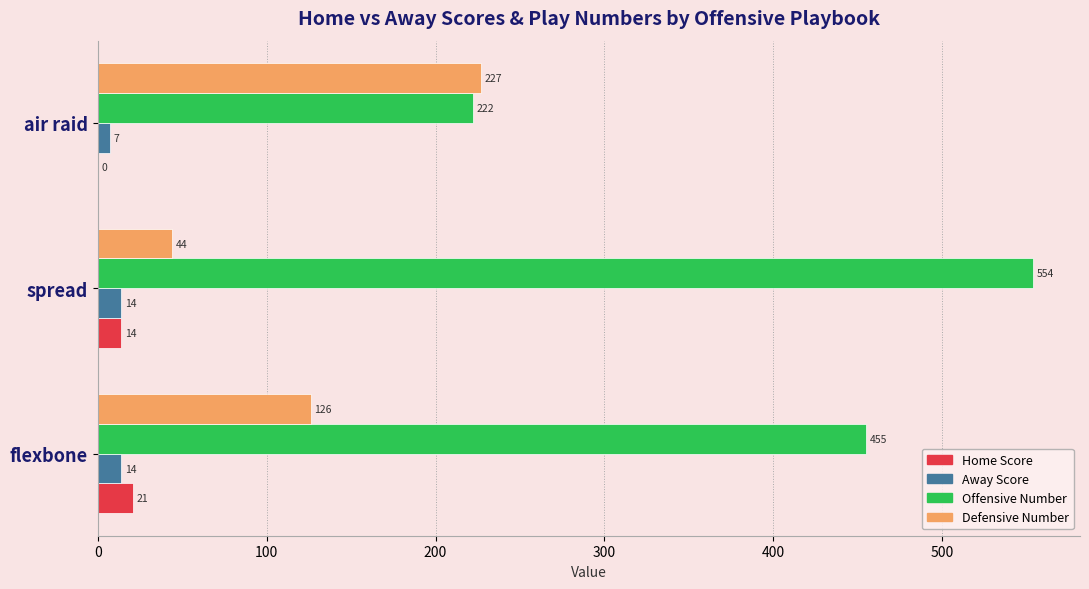

What is the total value across all series at flexbone?

616